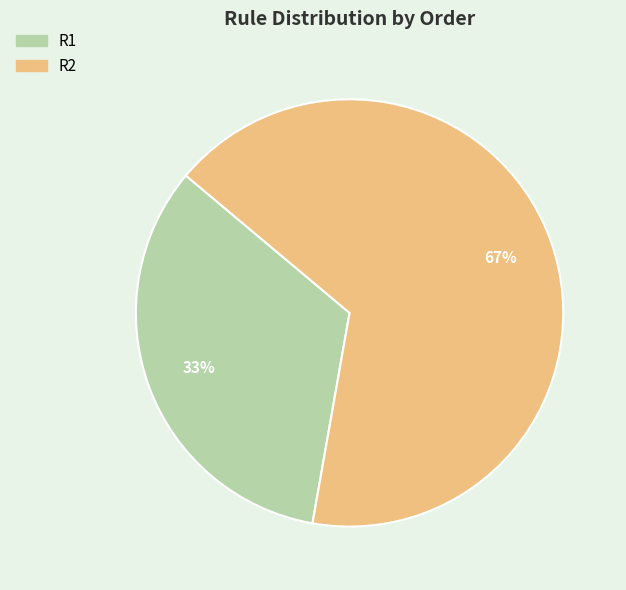

True or false: R1 accounts for 26% of the total.

False